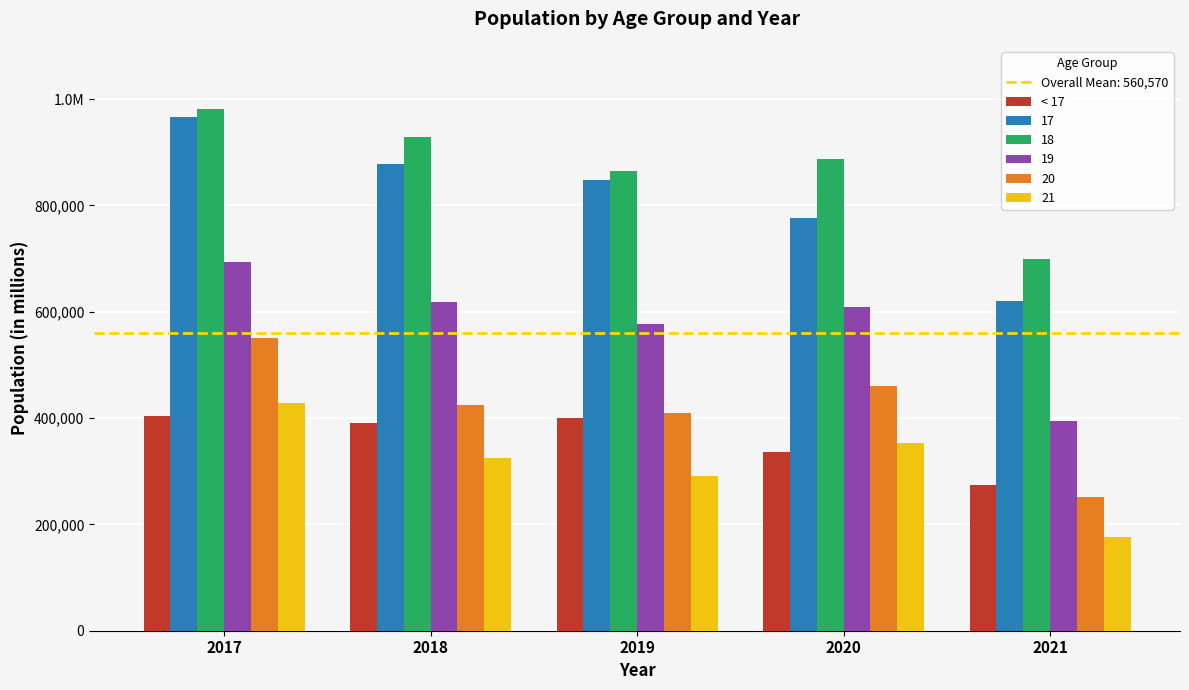

Does the chart contain any negative values?

No